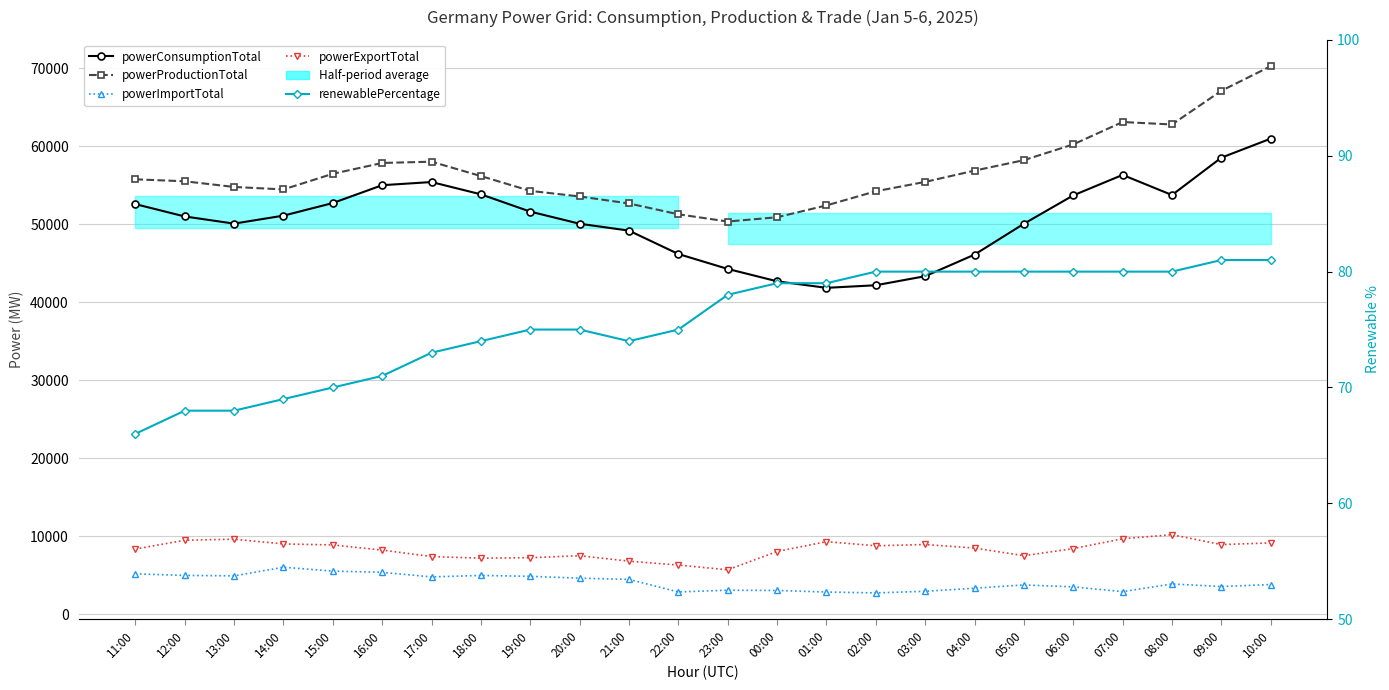

What is the difference between the highest and lowest values at 05:00?

58123